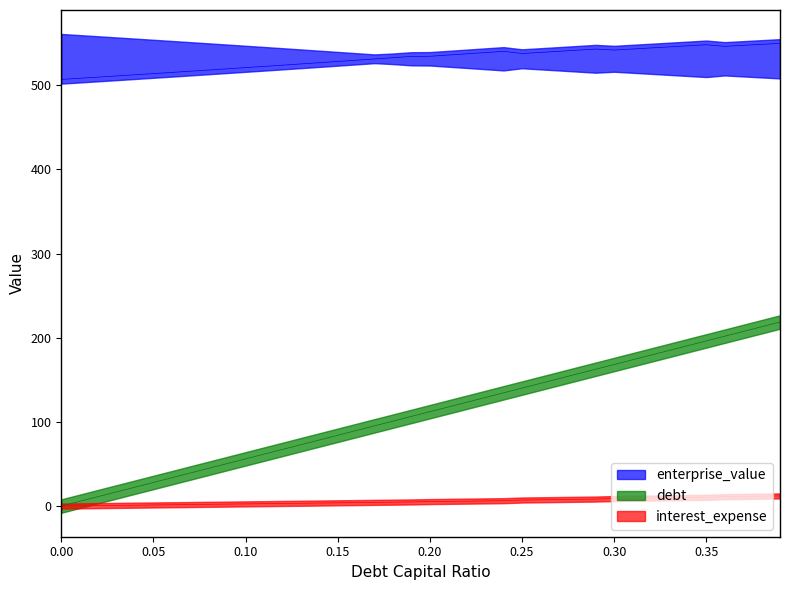

What is the value of the enterprise_value point at the 38th from the left?

547.4